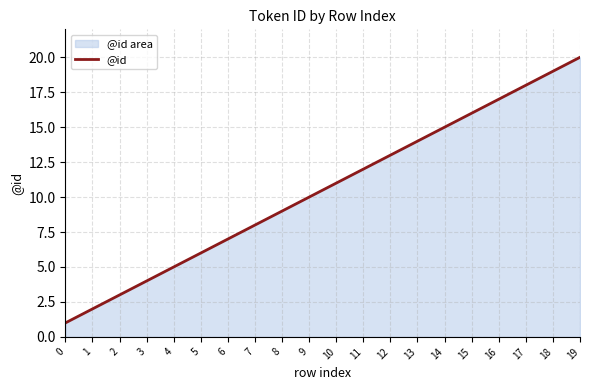

What value does the data have at 16?

17